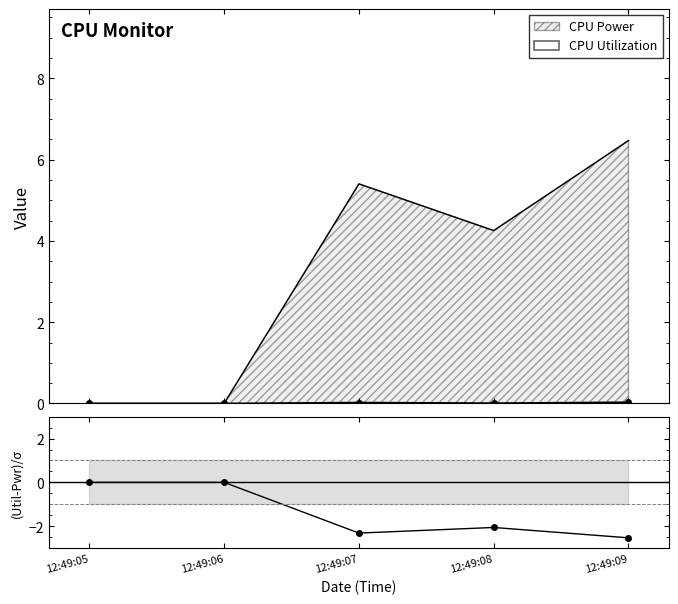

True or false: the data shows -2.1 at 12:49:08.

True